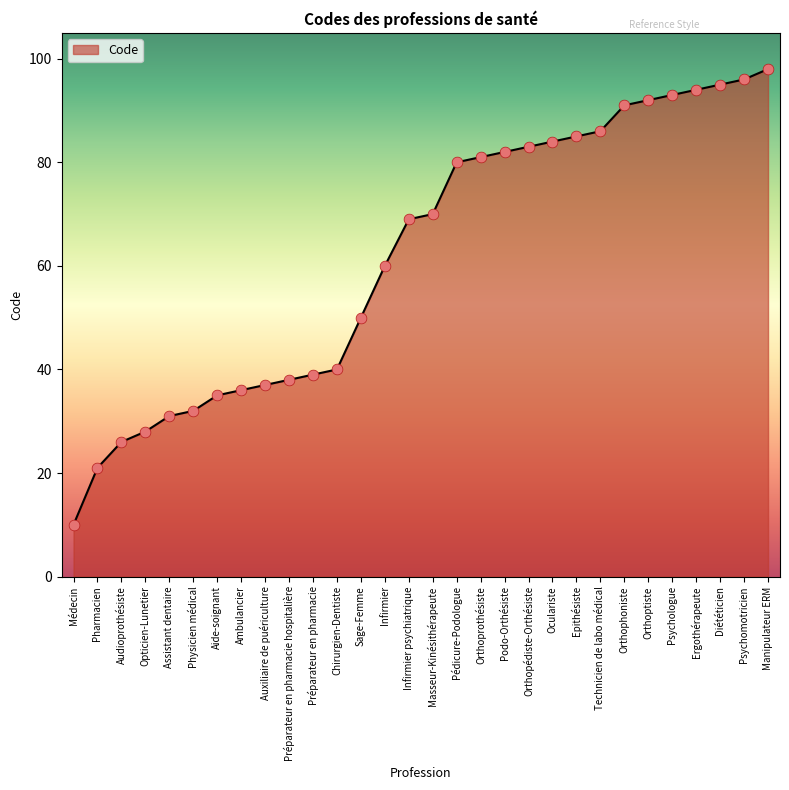

Between Infirmier and Auxiliaire de puériculture, which is larger?

Infirmier